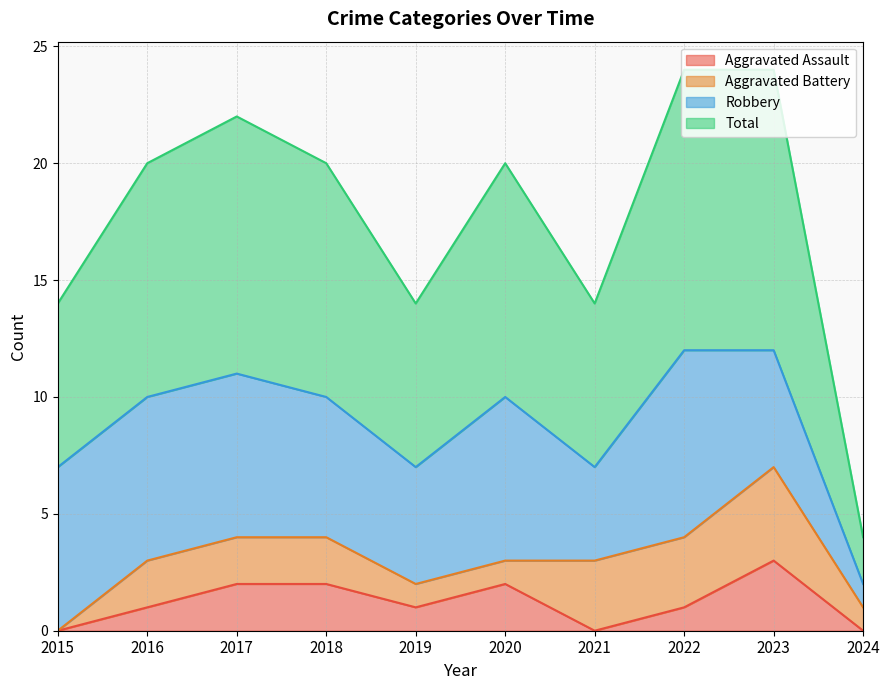

In Total, how many points are higher than both neighbors (excluding endpoints)?

2